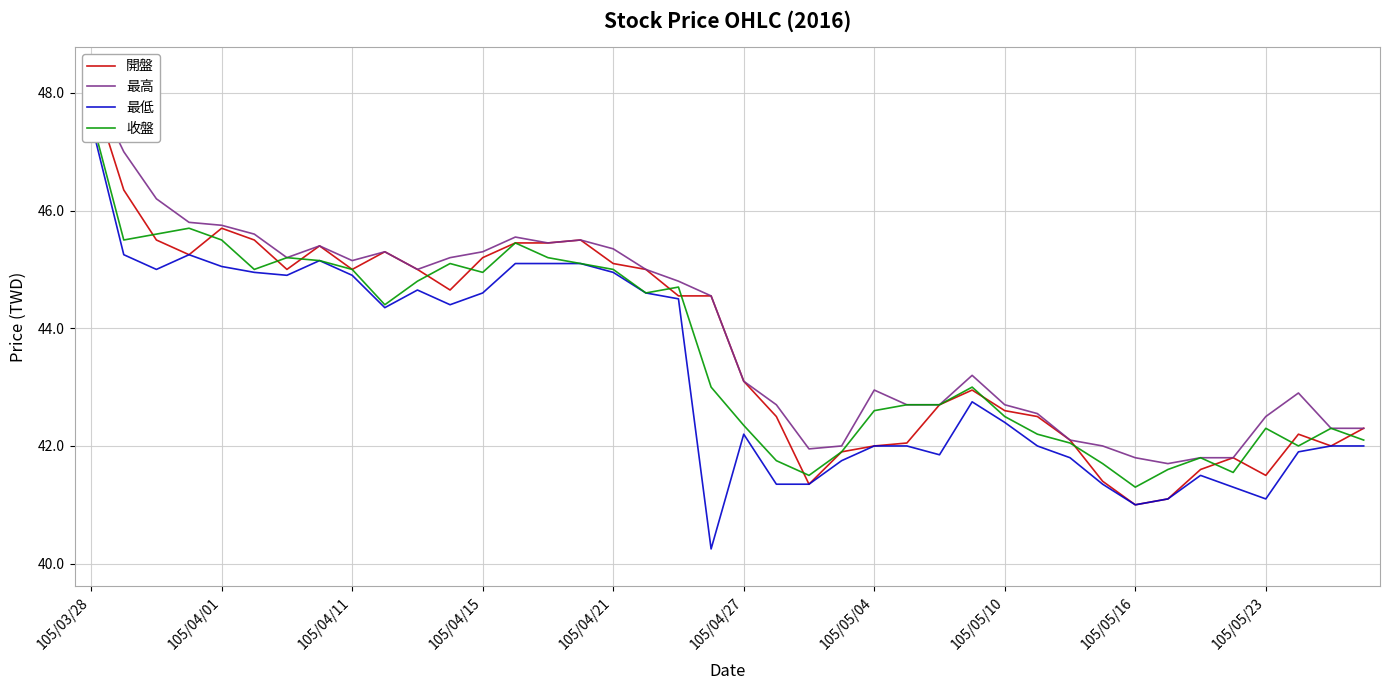

What is the value of the 收盤 point at the 37th from the left?

42.3